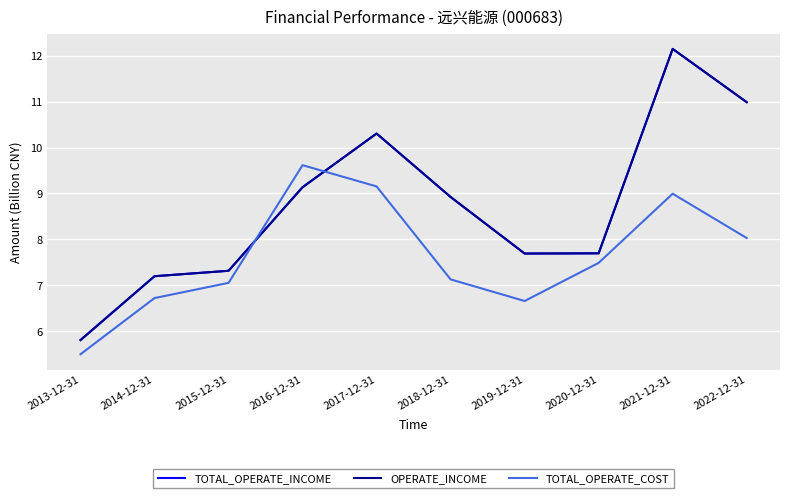

Is this an area chart (filled region under the line)?

No